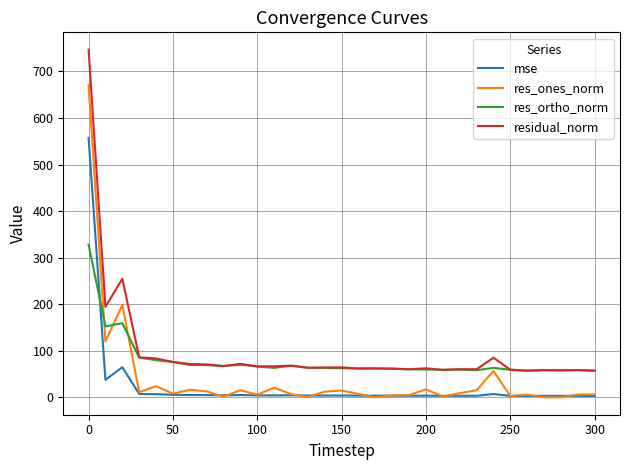

Which series has the largest range (max minus min)?

residual_norm